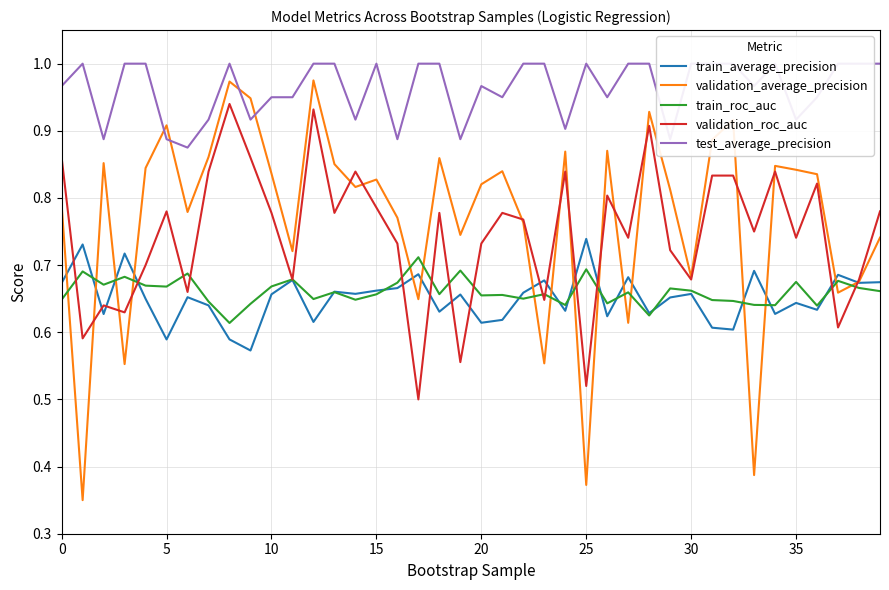

Reading right to left, list all the values displayed in this chart.

train_average_precision: 0.7	0.7	0.7	0.6	0.6	0.6	0.7	0.6	0.6	0.7	0.7	0.6	0.7	0.6	0.7	0.6	0.7	0.7	0.6	0.6	0.7	0.6	0.7	0.7	0.7	0.7	0.7	0.6	0.7	0.7	0.6	0.6	0.6	0.7	0.6	0.6	0.7	0.6	0.7	0.7
validation_average_precision: 0.7	0.7	0.7	0.8	0.8	0.8	0.4	0.9	0.9	0.7	0.8	0.9	0.6	0.9	0.4	0.9	0.6	0.8	0.8	0.8	0.7	0.9	0.6	0.8	0.8	0.8	0.9	1.0	0.7	0.8	0.9	1.0	0.9	0.8	0.9	0.8	0.6	0.9	0.3	0.8
train_roc_auc: 0.7	0.7	0.7	0.6	0.7	0.6	0.6	0.6	0.6	0.7	0.7	0.6	0.7	0.6	0.7	0.6	0.7	0.7	0.7	0.7	0.7	0.7	0.7	0.7	0.7	0.6	0.7	0.6	0.7	0.7	0.6	0.6	0.6	0.7	0.7	0.7	0.7	0.7	0.7	0.6
validation_roc_auc: 0.8	0.7	0.6	0.8	0.7	0.8	0.8	0.8	0.8	0.7	0.7	0.9	0.7	0.8	0.5	0.8	0.6	0.8	0.8	0.7	0.6	0.8	0.5	0.7	0.8	0.8	0.8	0.9	0.7	0.8	0.9	0.9	0.8	0.7	0.8	0.7	0.6	0.6	0.6	0.9
test_average_precision: 1.0	1.0	1.0	0.9	0.9	1.0	1.0	1.0	1.0	1.0	0.9	1.0	1.0	0.9	1.0	0.9	1.0	1.0	0.9	1.0	0.9	1.0	1.0	0.9	1.0	0.9	1.0	1.0	0.9	0.9	0.9	1.0	0.9	0.9	0.9	1.0	1.0	0.9	1.0	1.0